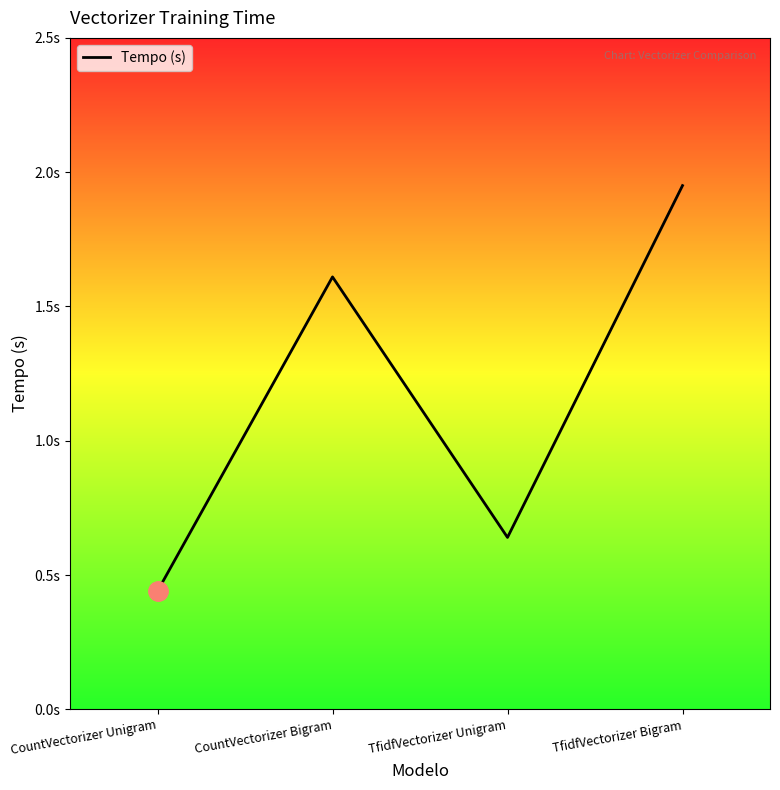

The chart shows a value of 0.8 at CountVectorizer Bigram. True or false?

False